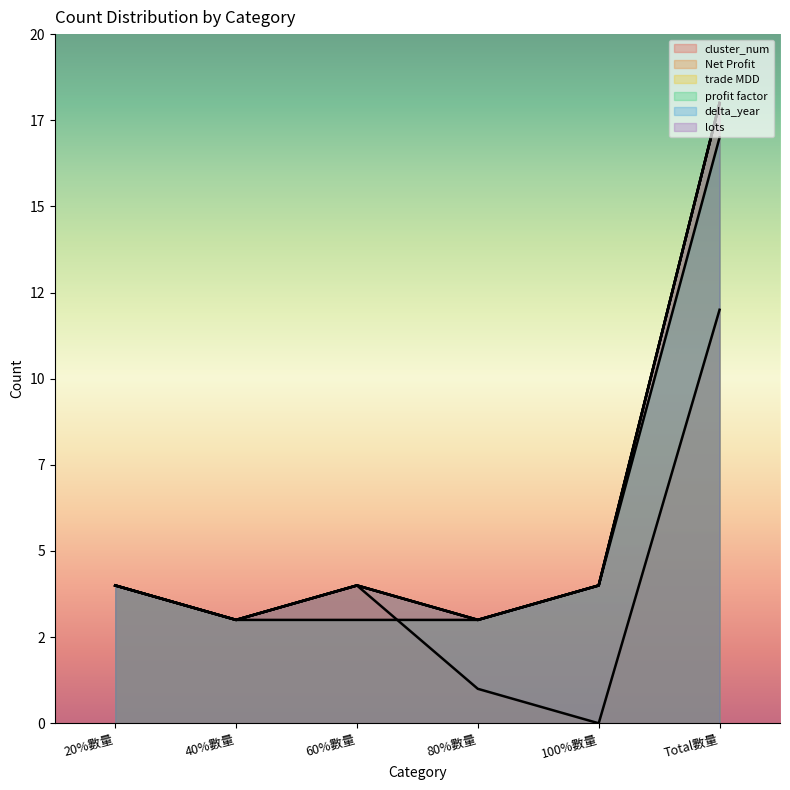

List the labels in order of cluster_num value, largest first.

Total數量, 20%數量, 60%數量, 40%數量, 80%數量, 100%數量